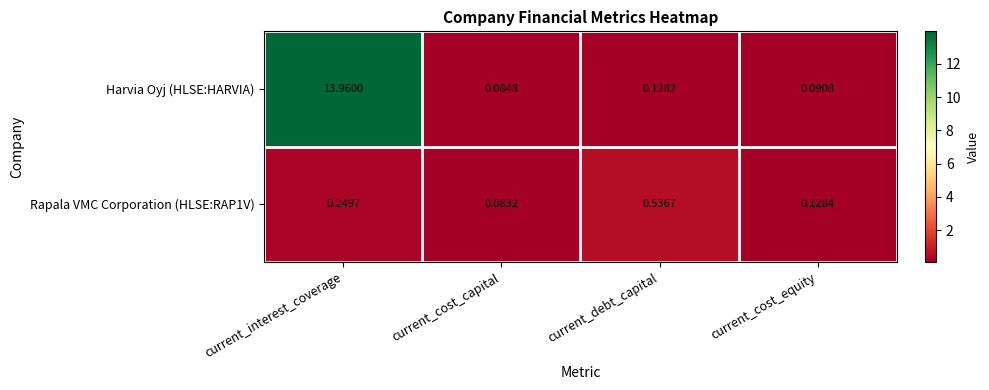

List the labels in order of Rapala VMC Corporation (HLSE:RAP1V) value, smallest first.

current_cost_capital, current_cost_equity, current_interest_coverage, current_debt_capital